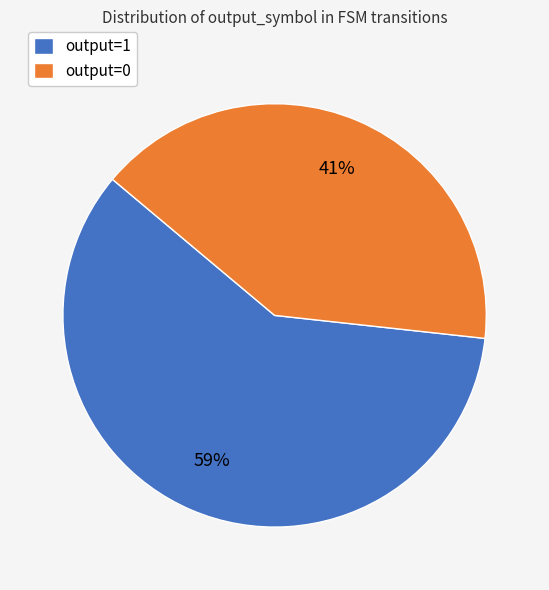

What is the smallest slice in the pie chart?

output=0